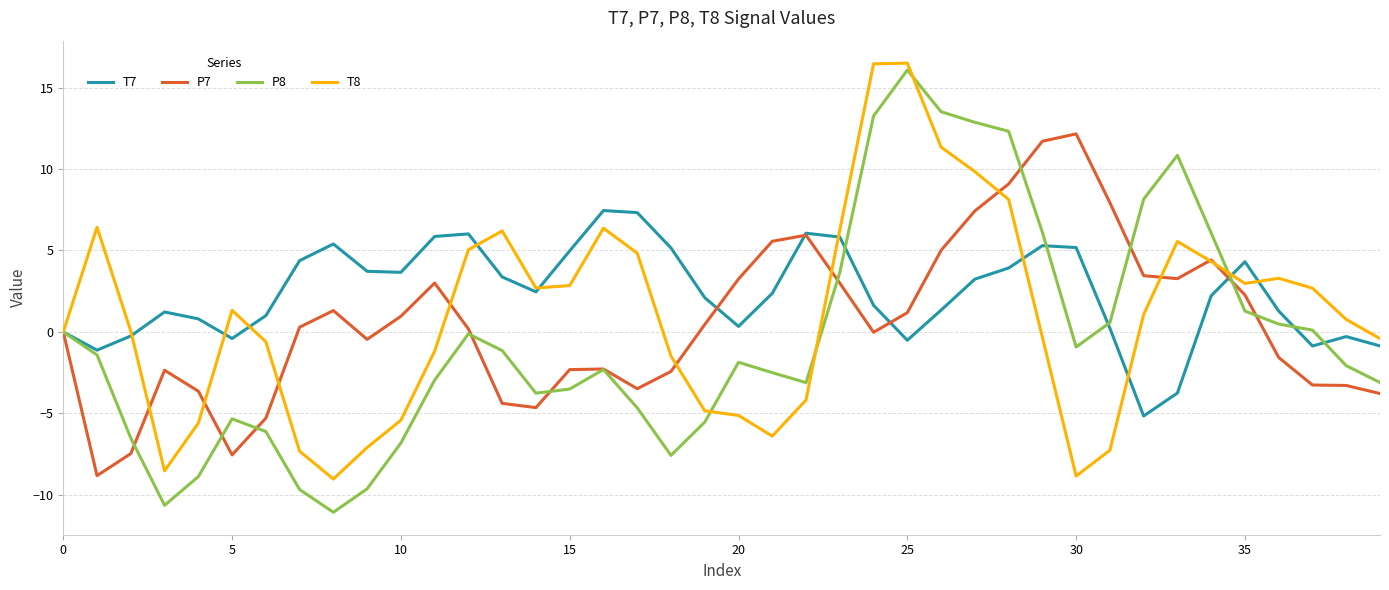

Which series has the widest spread of values?

P8